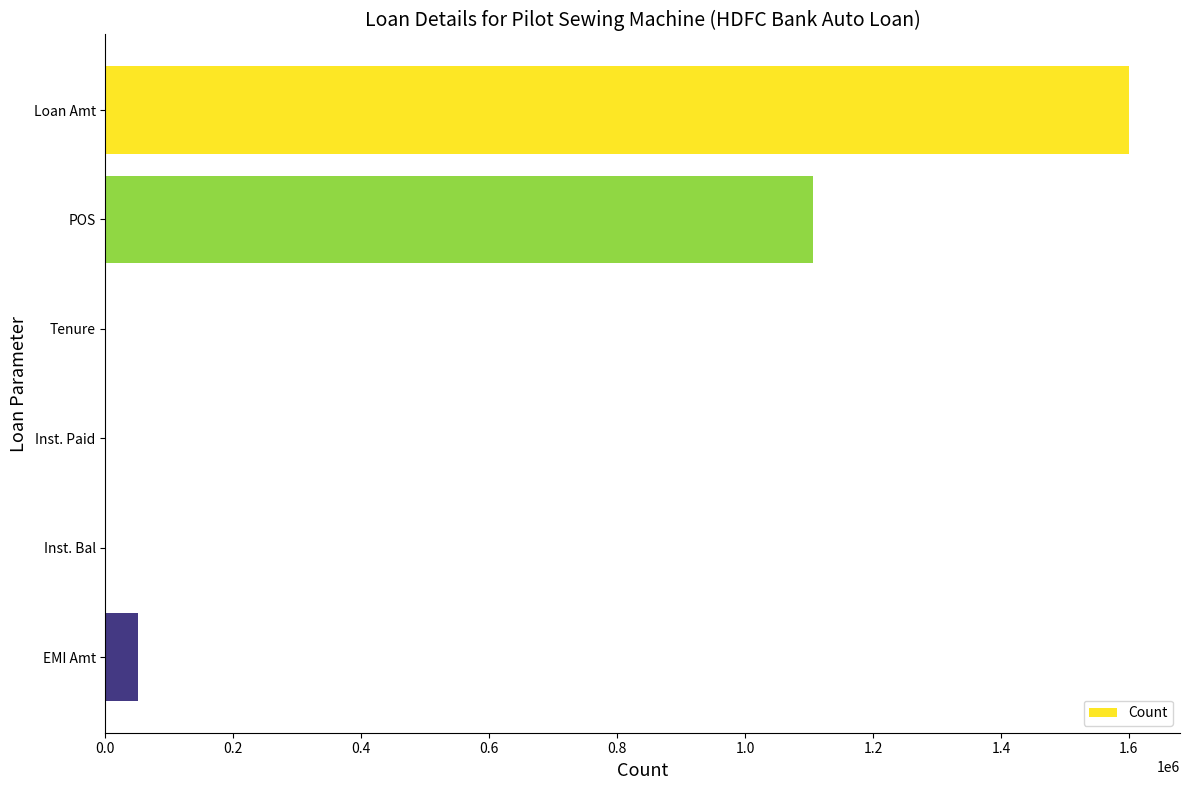

How many categories are shown in the chart?

6